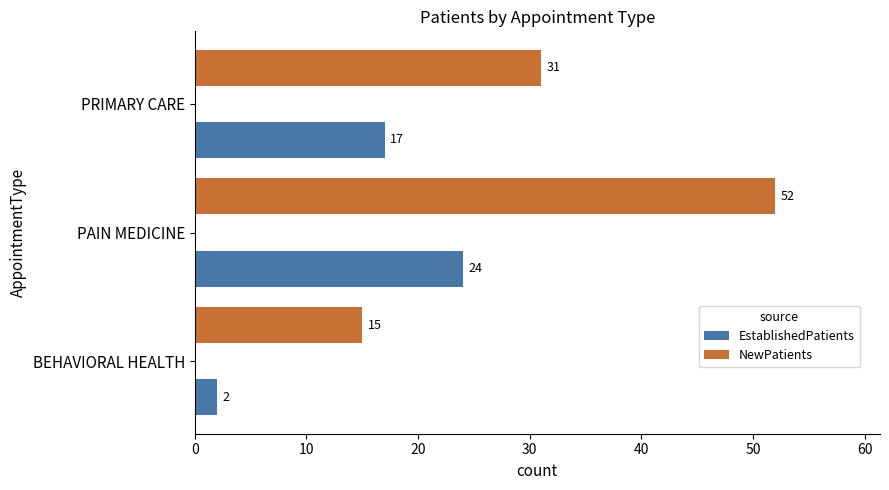

What is the maximum value shown in the chart?

52